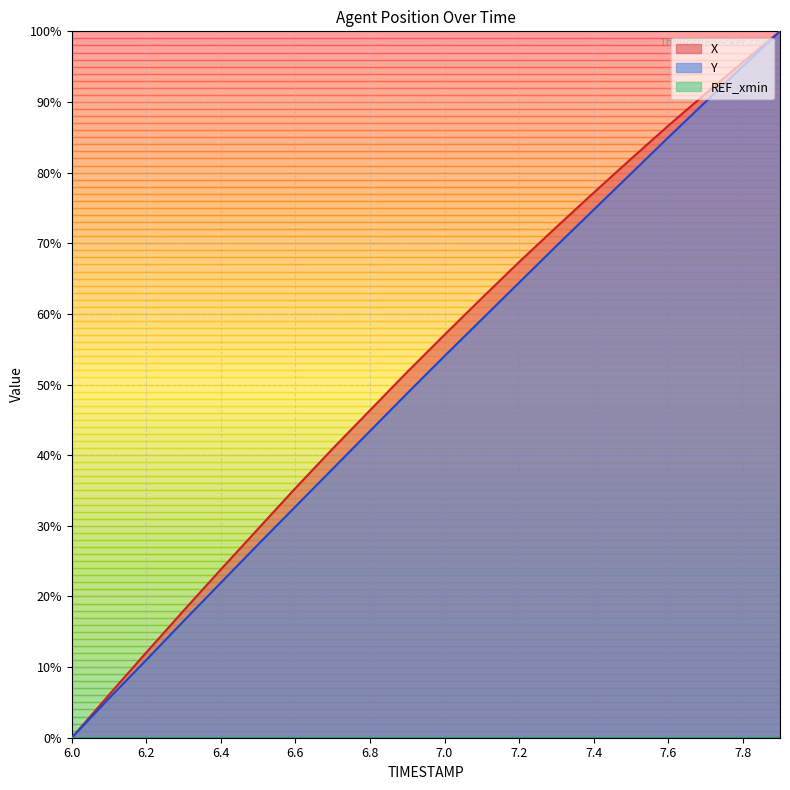

True or false: Y and X intersect in this chart.

False